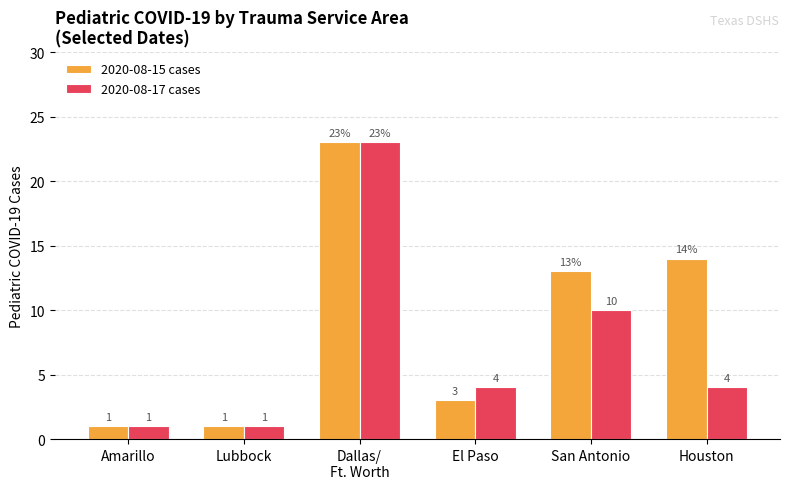

Which series changed the most between San Antonio and Houston?

2020-08-17 cases